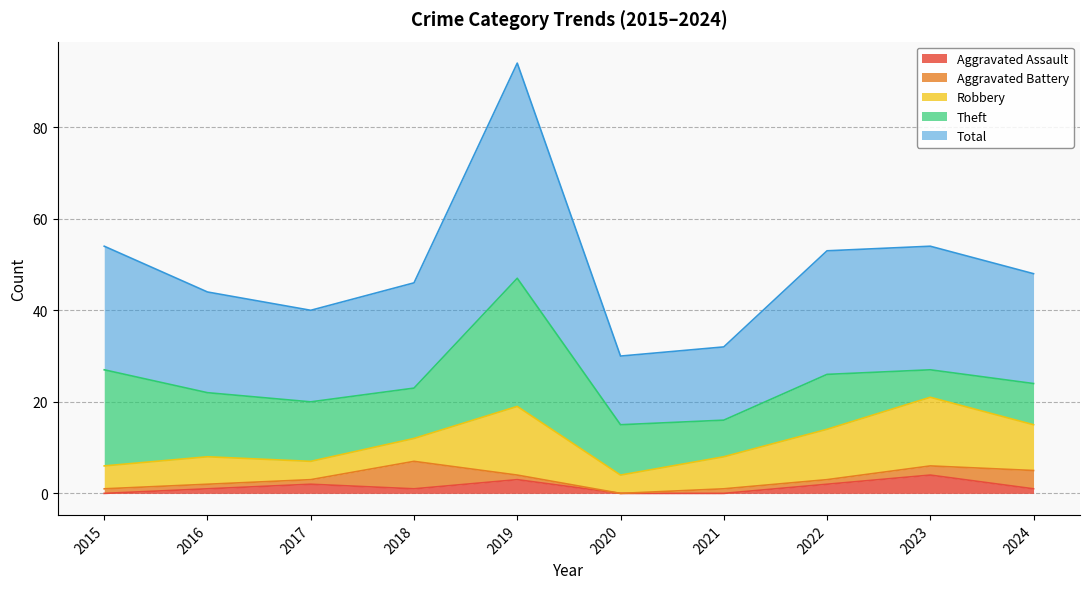

What is the value of the Aggravated Battery point at the 2nd from the left?

1